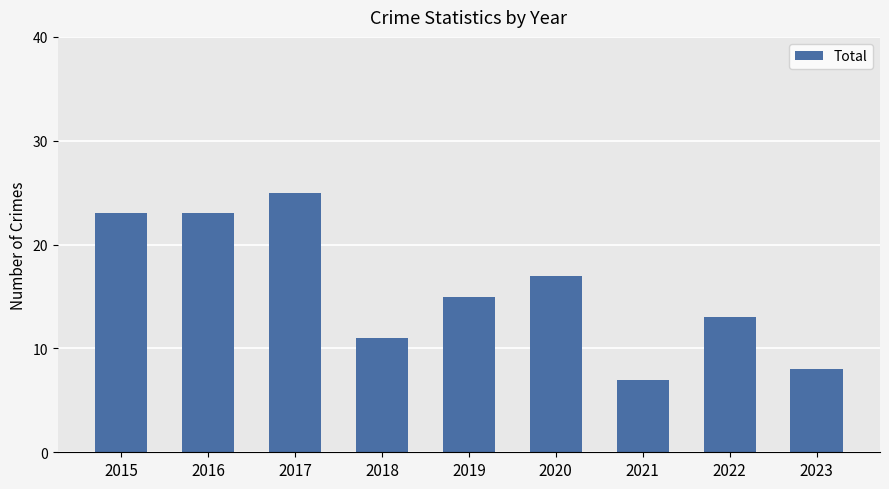

How many categories are shown in the chart?

9